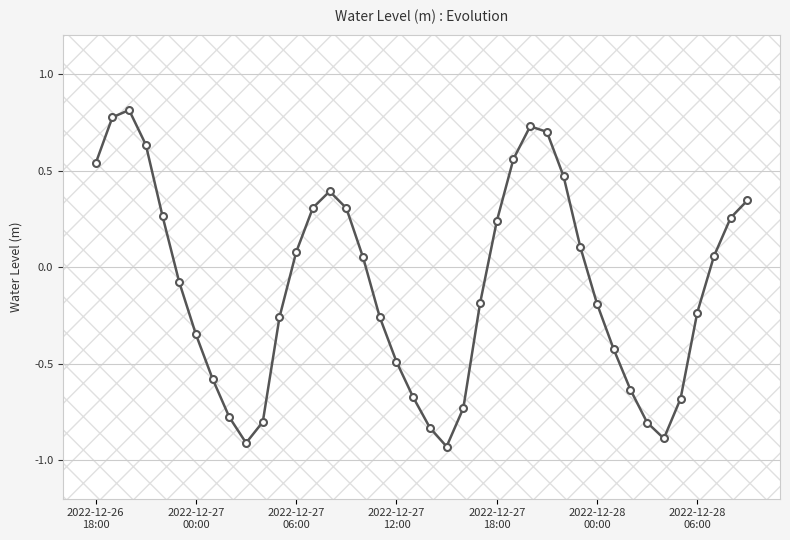

How many values are below zero?

21